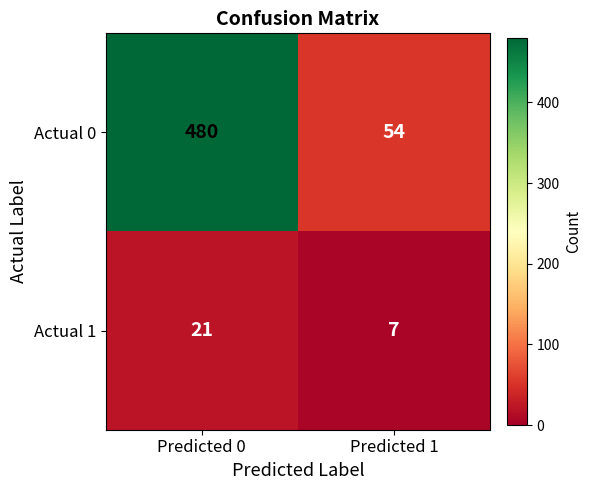

Reading right to left, what are all the values shown in this chart?

Actual 0: Predicted 1=54	Predicted 0=480
Actual 1: Predicted 1=7	Predicted 0=21